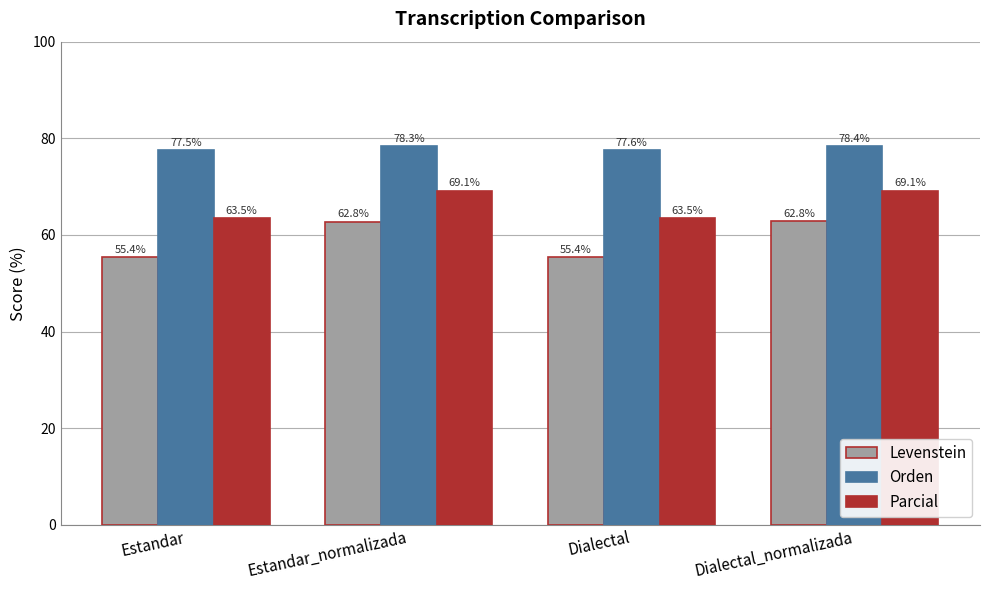

Rank the series at Dialectal_normalizada from highest to lowest value.

Orden, Parcial, Levenstein